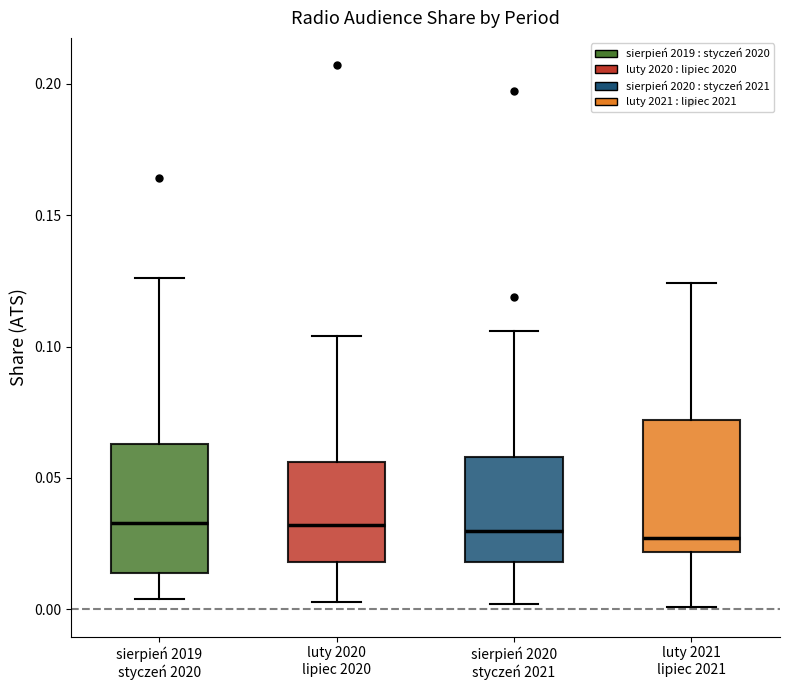

Reading left to right, read every box against the y-axis: the position of its median line, the range the box covers, and the ends of its whiskers. The values are not printed on the chart, so give them approximately, as read against the axis.

sierpień 2019 styczeń 2020: median 0.035, box 0.015 to 0.065, whiskers 0.005 to 0.125
luty 2020 lipiec 2020: median 0.030, box 0.020 to 0.055, whiskers 0.005 to 0.105
sierpień 2020 styczeń 2021: median 0.030, box 0.020 to 0.060, whiskers 0.000 to 0.105
luty 2021 lipiec 2021: median 0.025, box 0.020 to 0.070, whiskers 0.000 to 0.125